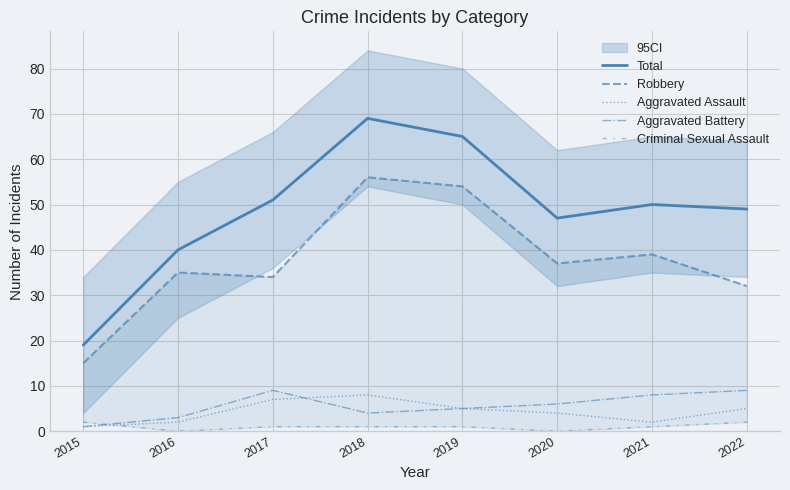

What is the value of the Aggravated Battery point at the 8th from the left?

9